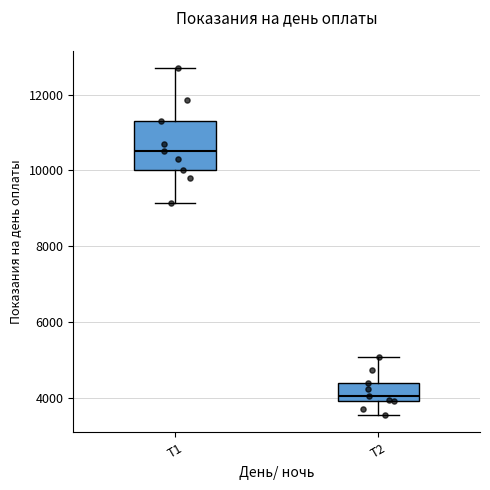

Reading left to right, read every box against the y-axis: the position of its median line, the range the box covers, and the ends of its whiskers. The values are not printed on the chart, so give them approximately, as read against the axis.

Т1: median 10600, box 10000 to 11400, whiskers 9200 to 12800
Т2: median 4000 (just above the box's lower edge), box 4000 to 4400, whiskers 3600 to 5000